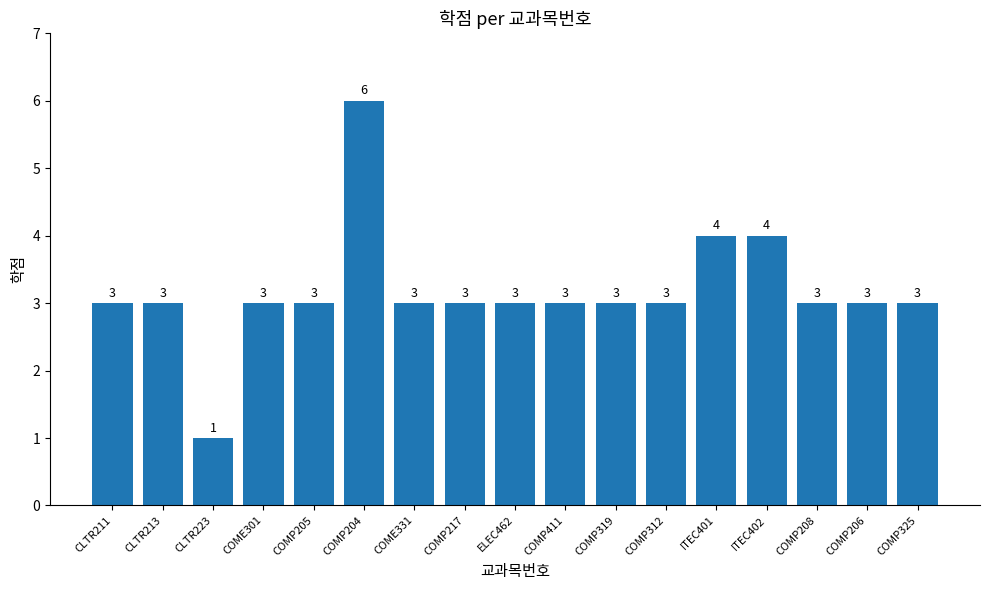

Does the chart contain stacked bars?

No